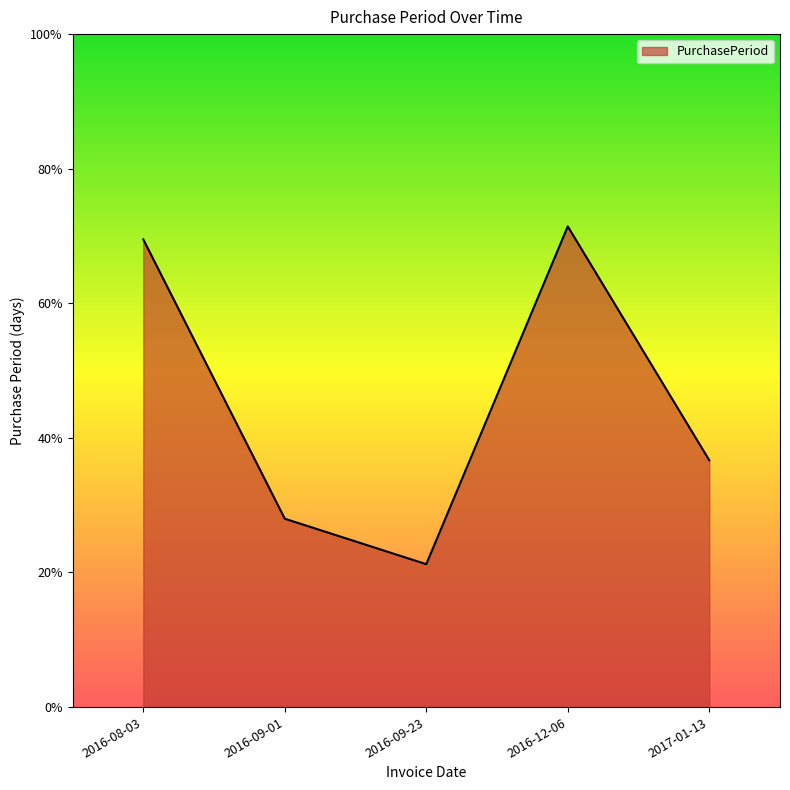

Does the chart display data point markers on the line(s)?

No